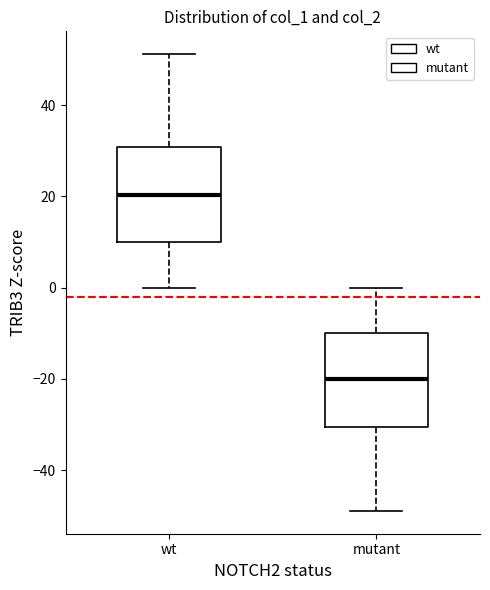

Reading left to right, transcribe this box plot: for each box, give where its median line is, the range the box spans, and where its two whiskers end, as read against the y-axis. The values are not printed on the chart, so give them approximately, as read against the axis.

wt: median 20, box 10 to 30, whiskers 0 to 52
mutant: median -20, box -30 to -10, whiskers -48 to 0